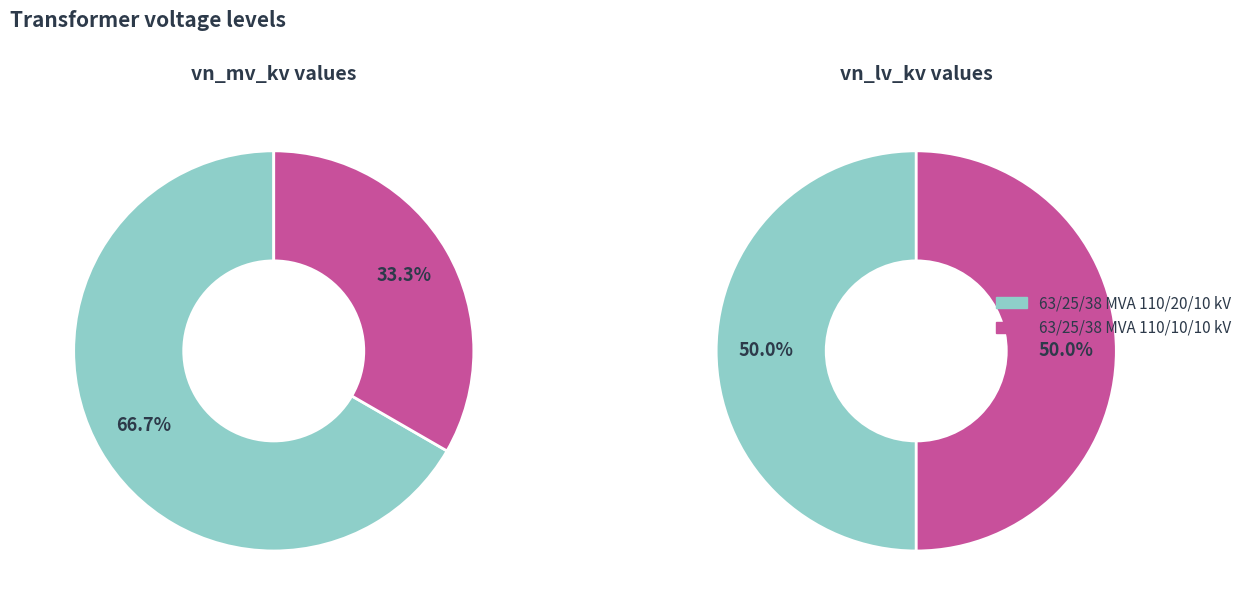

True or false: vn_lv_kv accounts for 50% of the total.

True